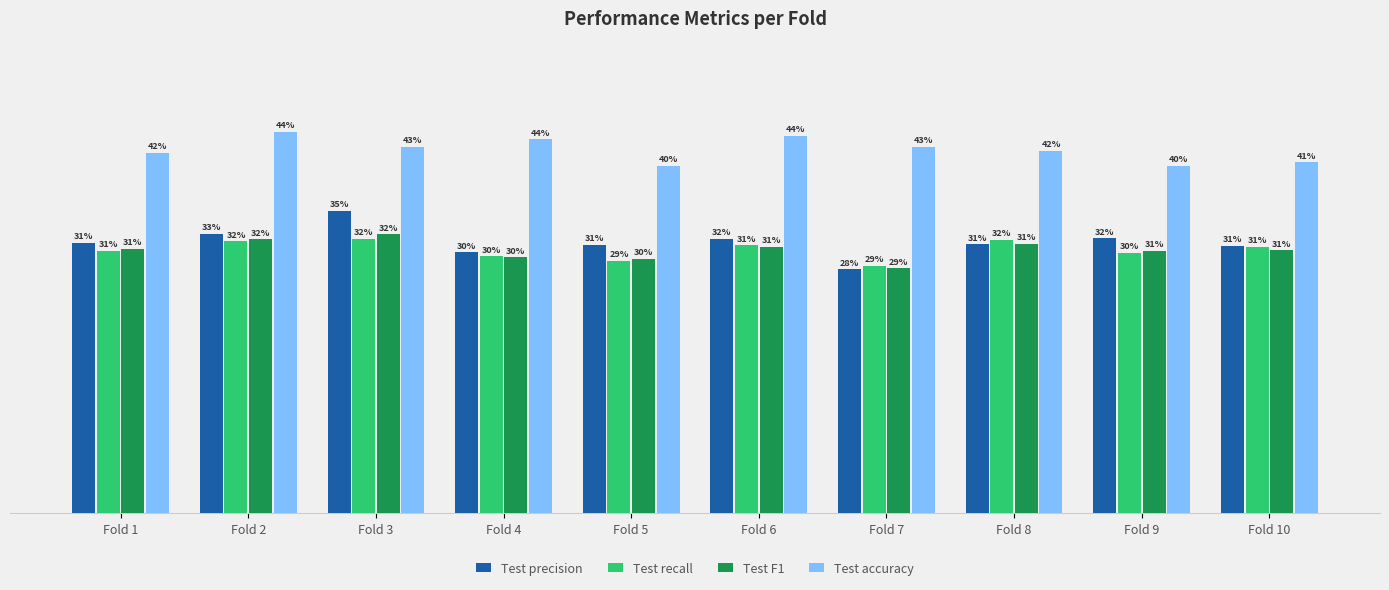

Does the chart contain stacked bars?

No